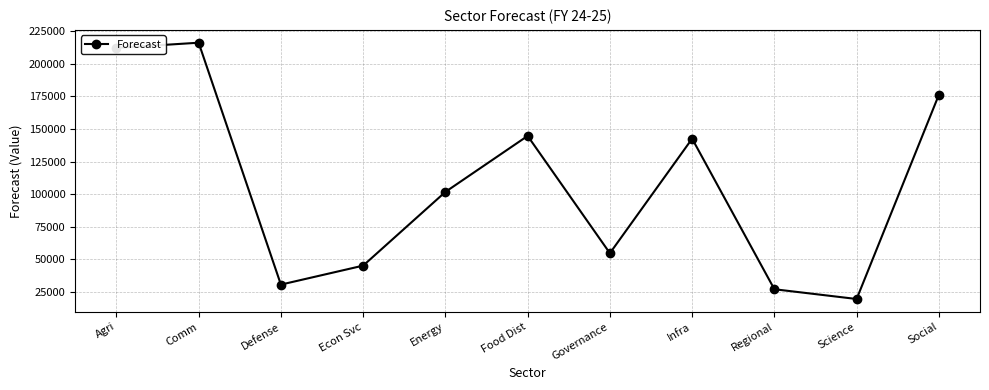

What is the approximate value at Agri?

212294.3